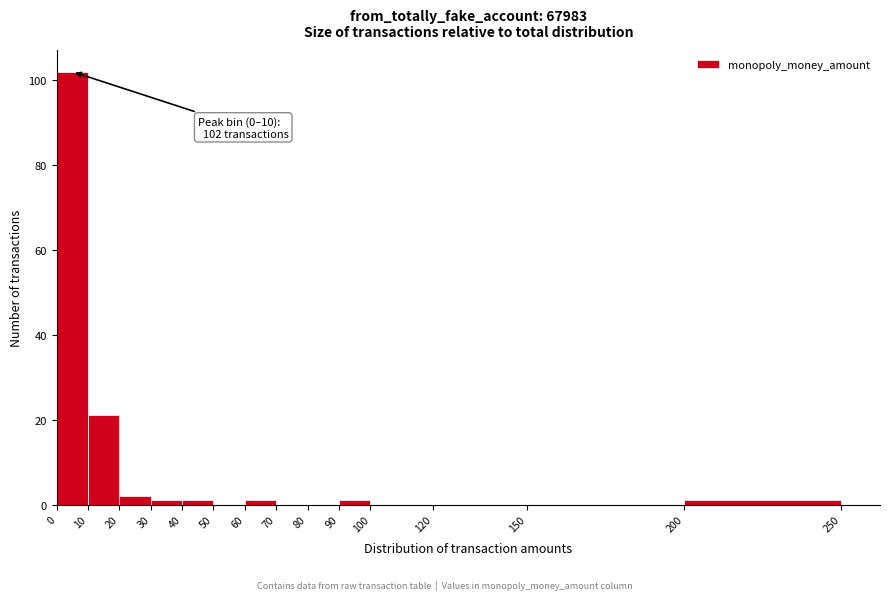

Over which range of the x-axis is the bar tallest?

0 to 10